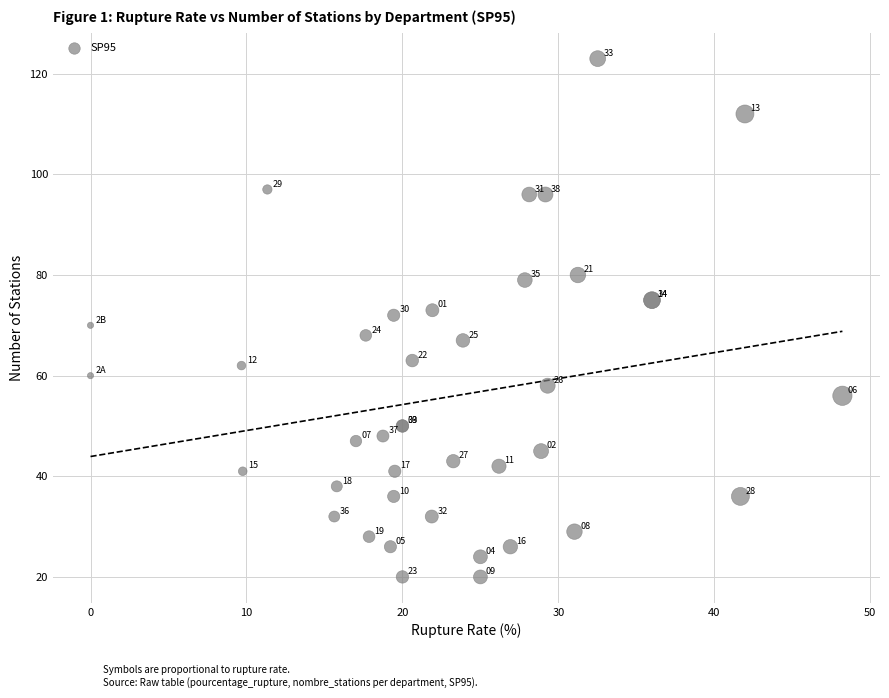

What Y value in the scatter plot is closest to 71?

70